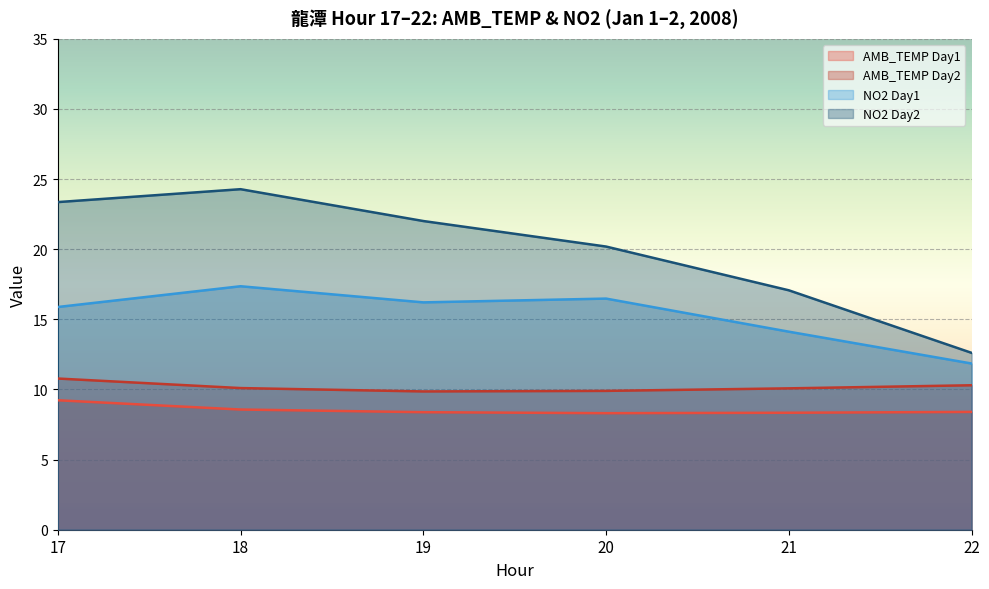

Which has a higher value, 21 or 19?

19